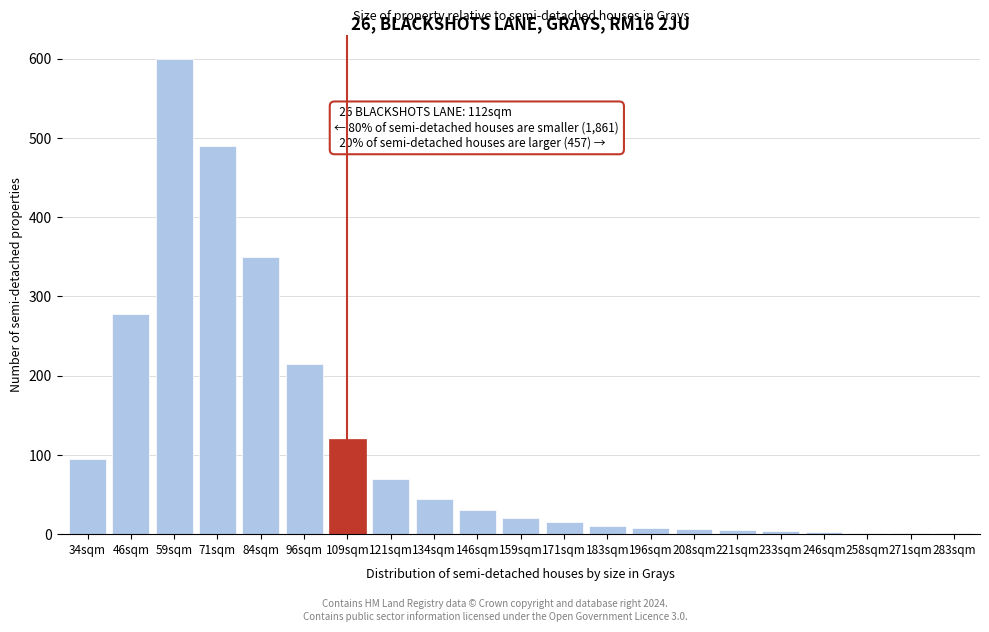

The value at 121sqm is 70. True or false?

True